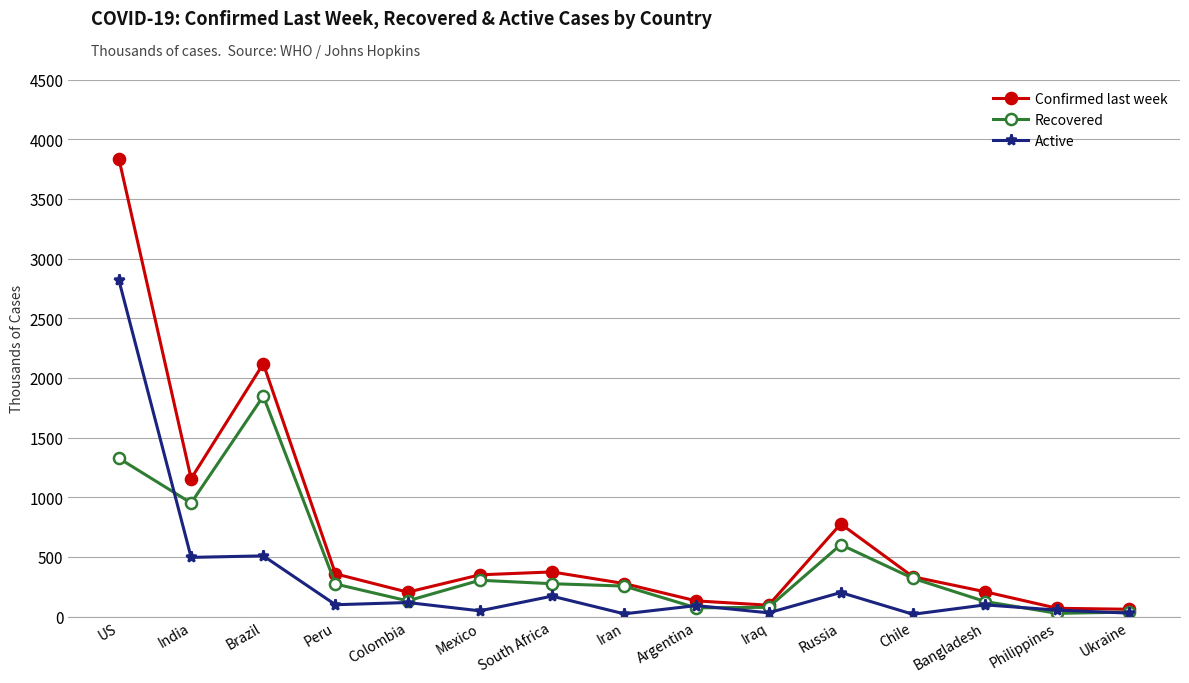

At which category does the chart reach its peak across all series?

US